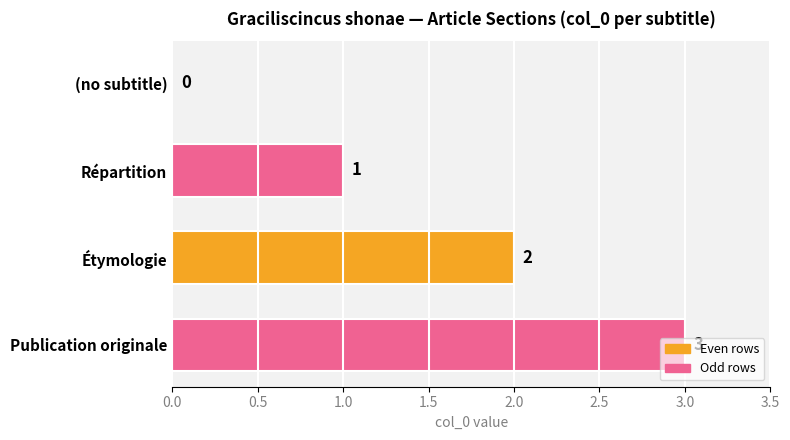

Between Étymologie and Répartition, which is larger?

Étymologie